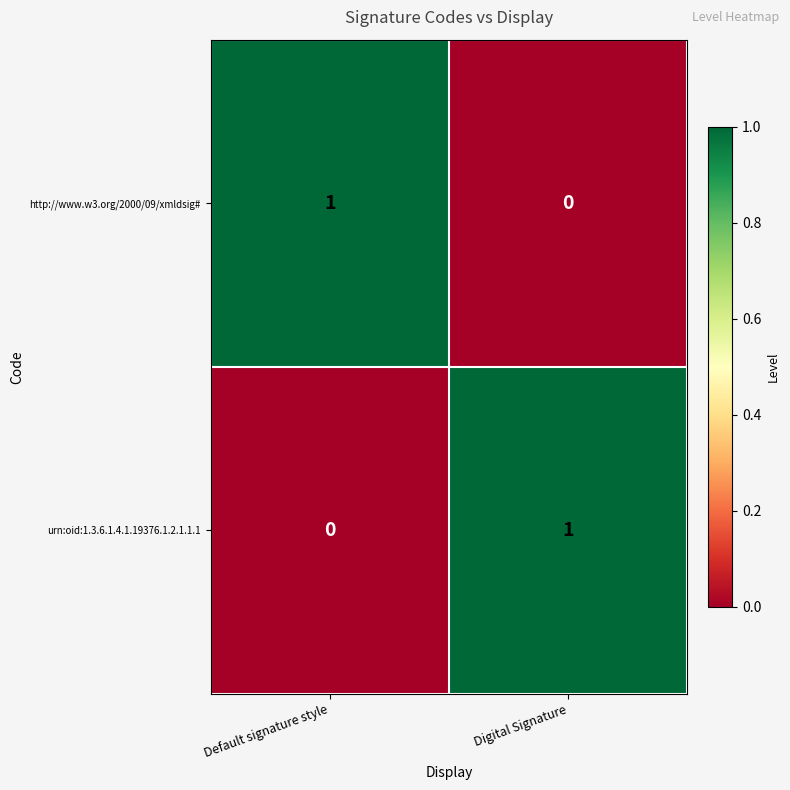

Which category has the highest value in the urn:oid:1.3.6.1.4.1.19376.1.2.1.1.1 series?

Digital Signature